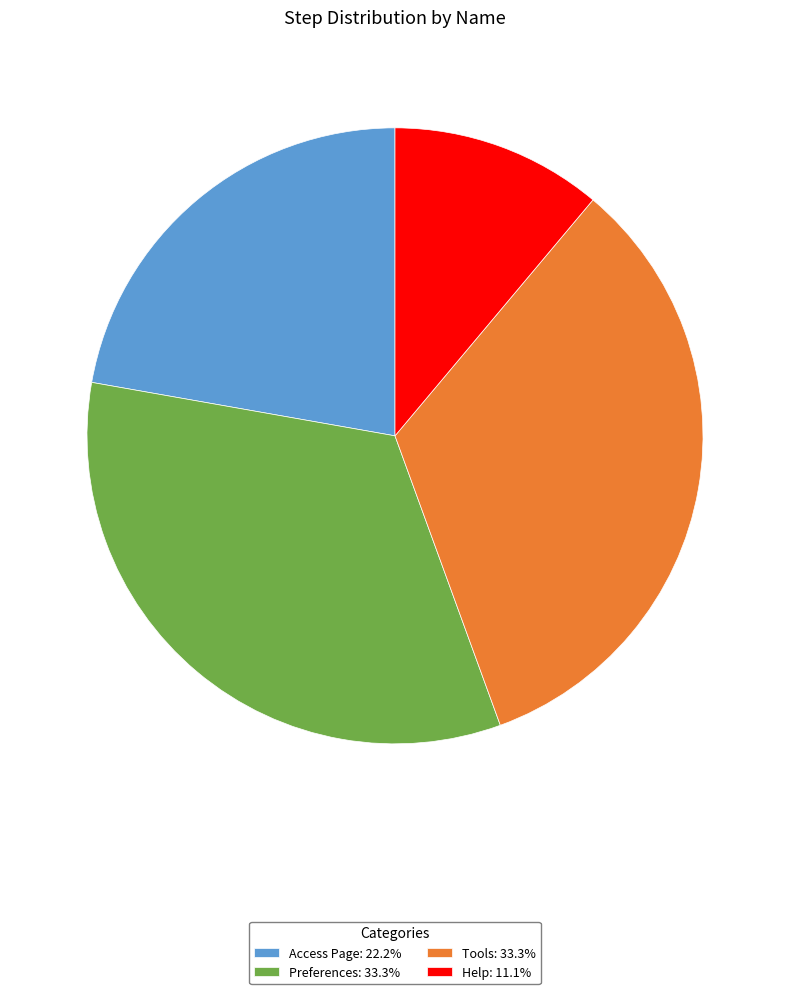

The Help slice represents 22% of the pie. True or false?

False